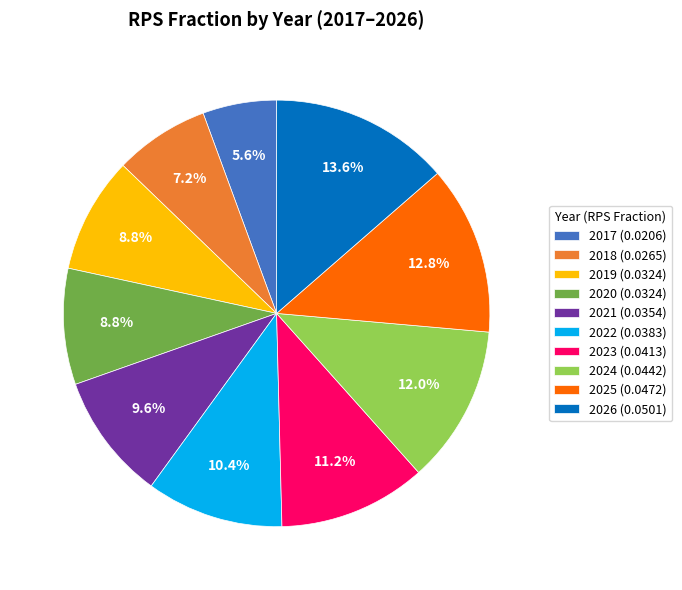

Which category has the biggest portion of the pie?

2026